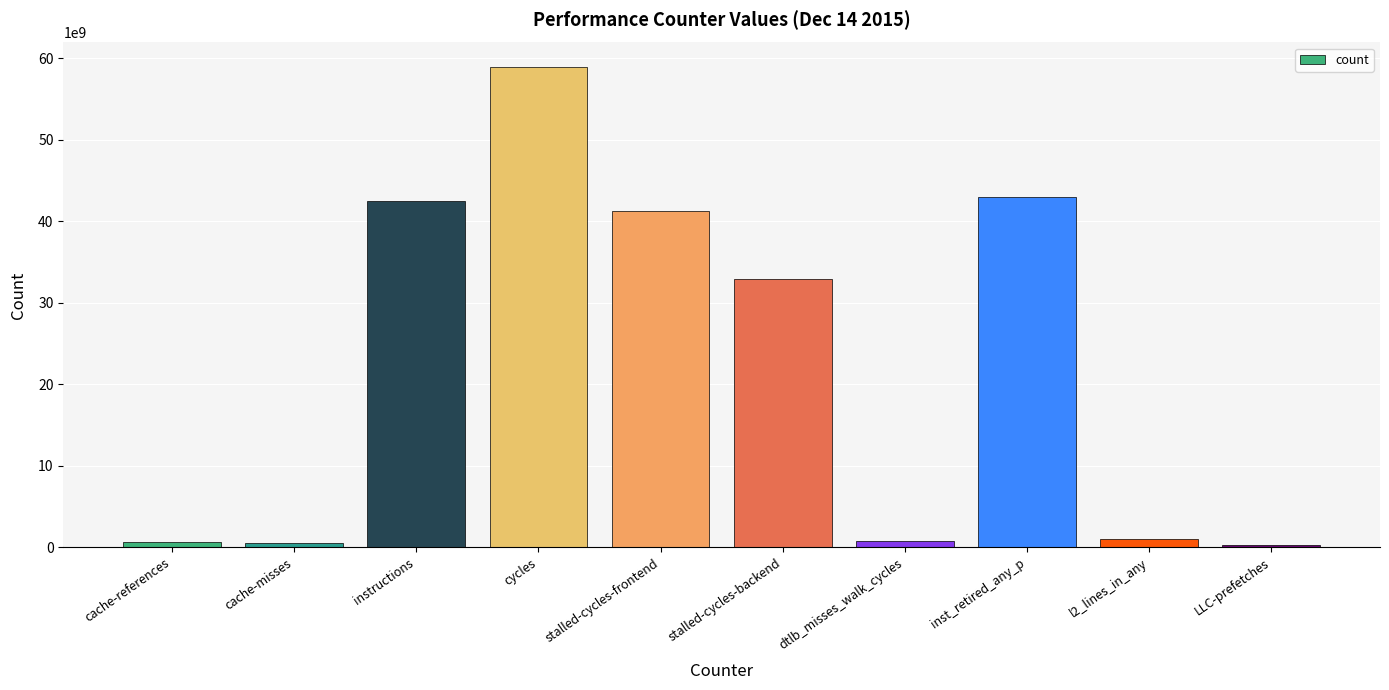

How many series are shown in this chart?

1